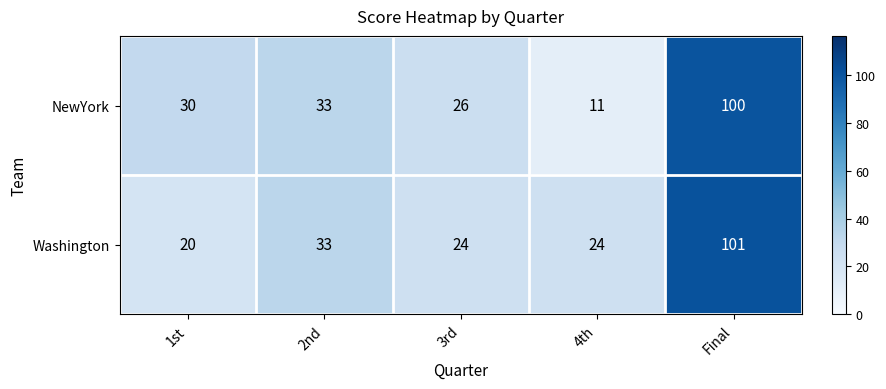

True or false: Washington has a value of 138 at Final.

False